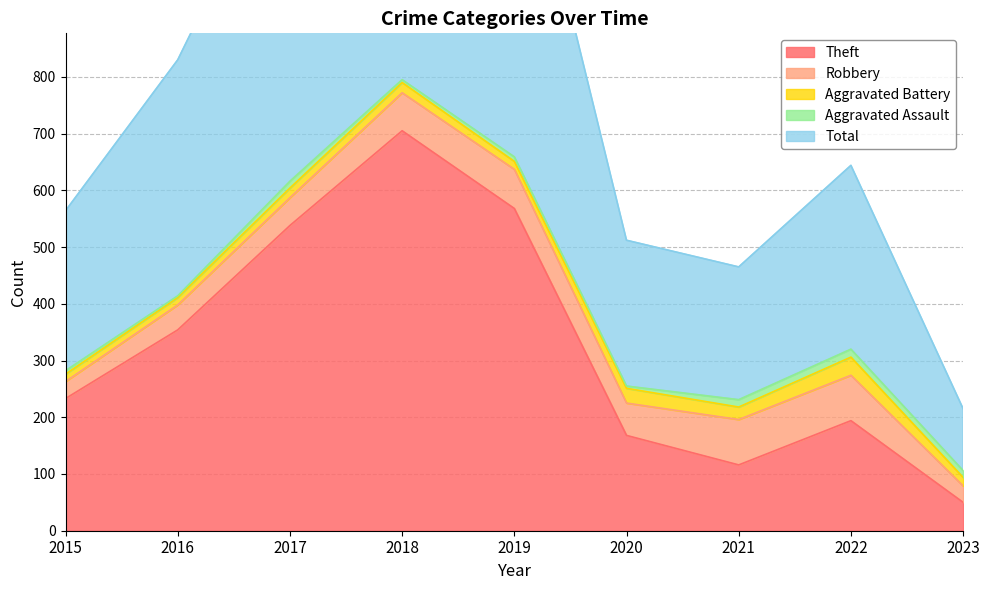

How many data points in Theft are less than 233?

4